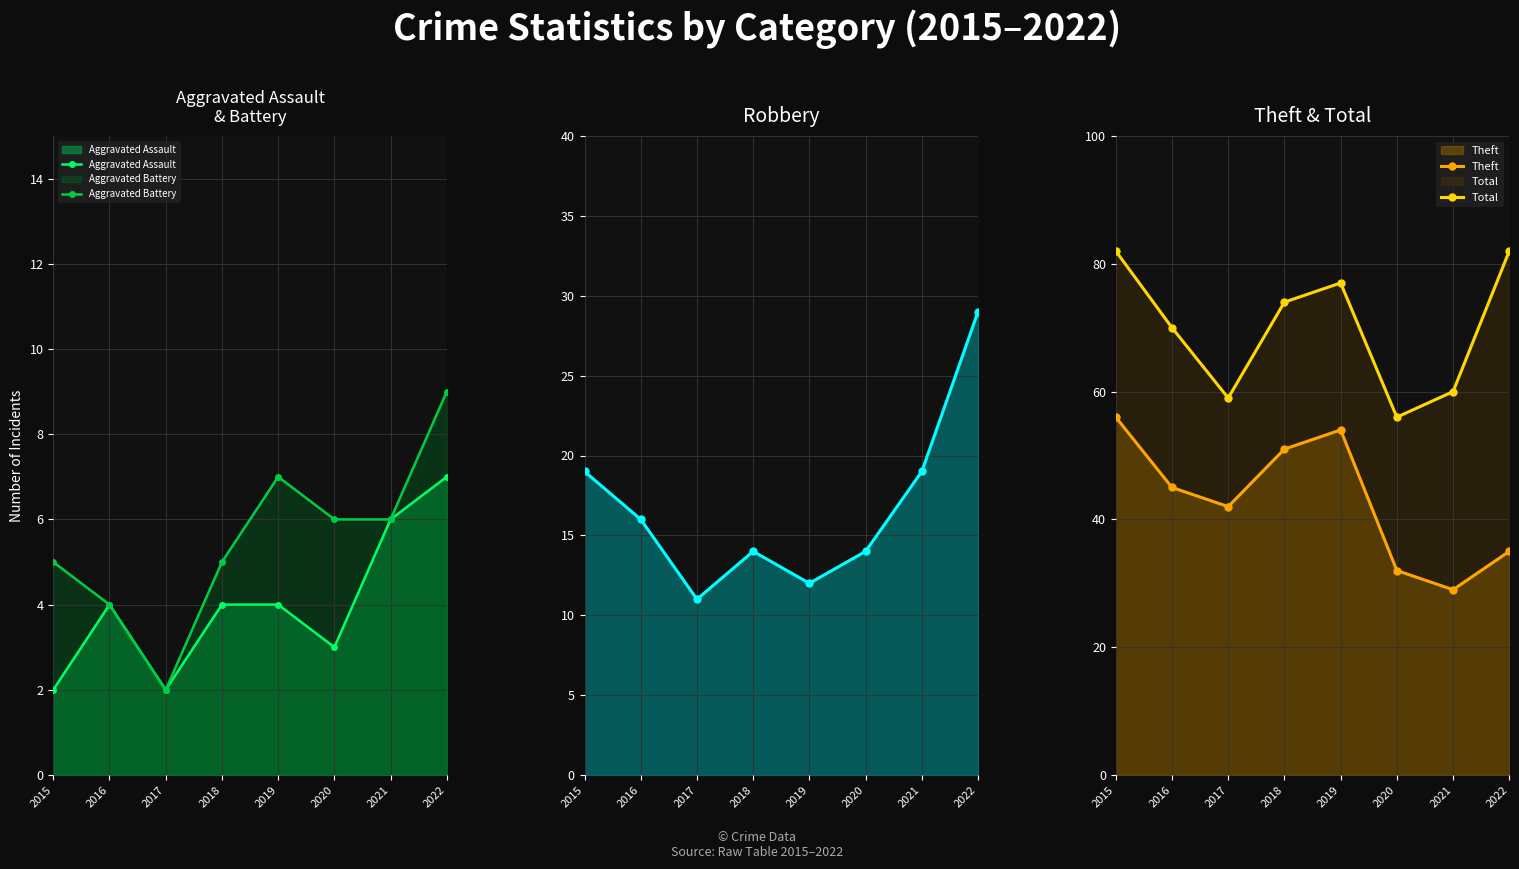

True or false: Aggravated Battery has more than 0 interior local peaks.

True